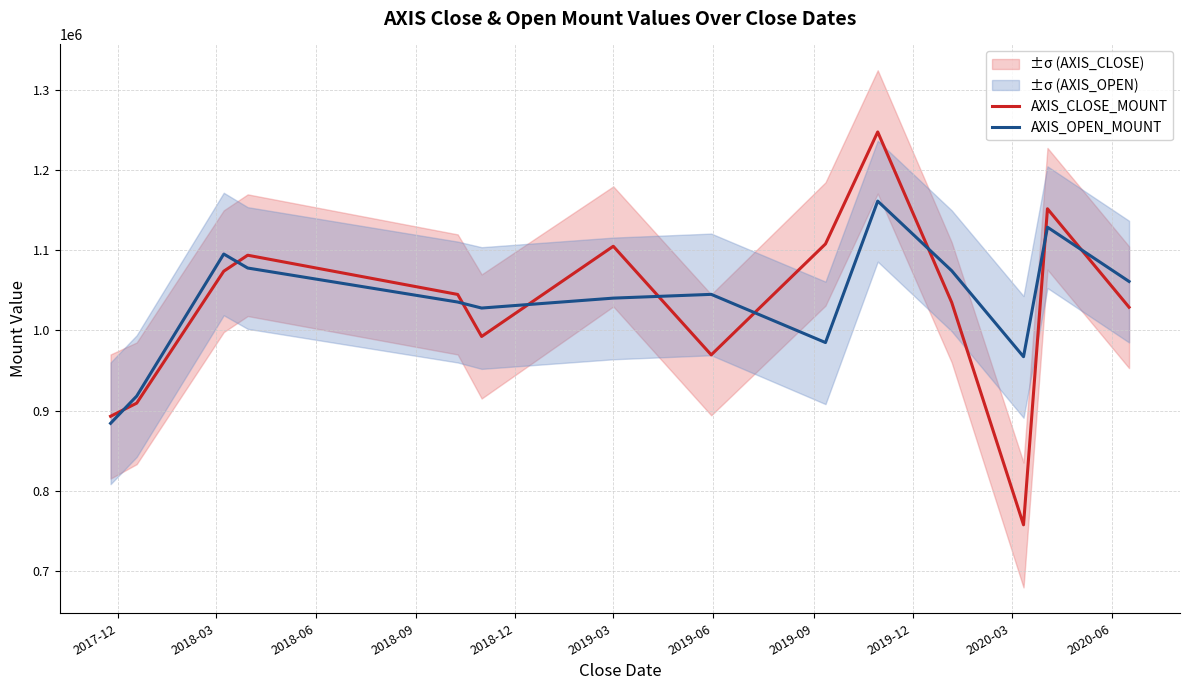

True or false: AXIS_OPEN_MOUNT and AXIS_CLOSE_MOUNT cross at least once.

True